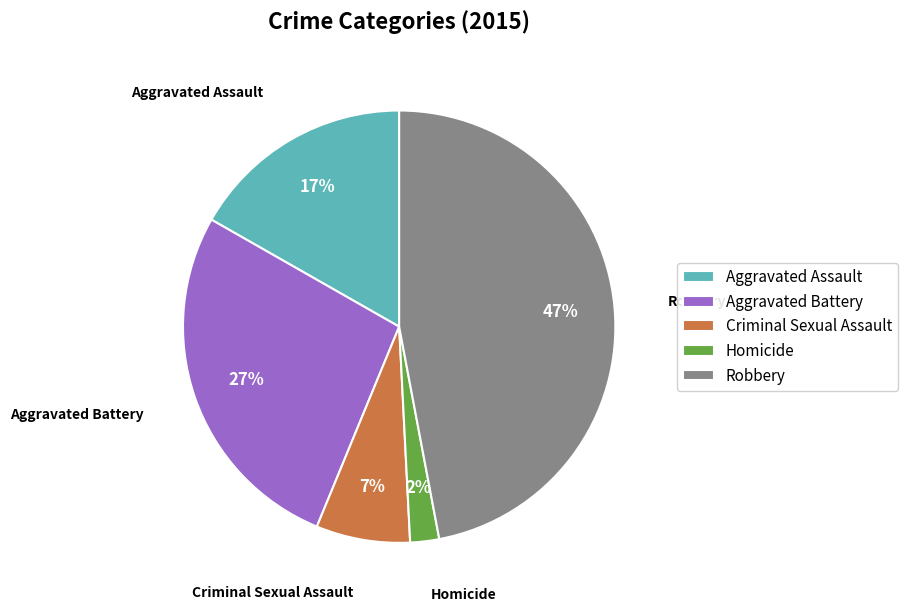

To the nearest percent, what portion does Homicide represent?

2%